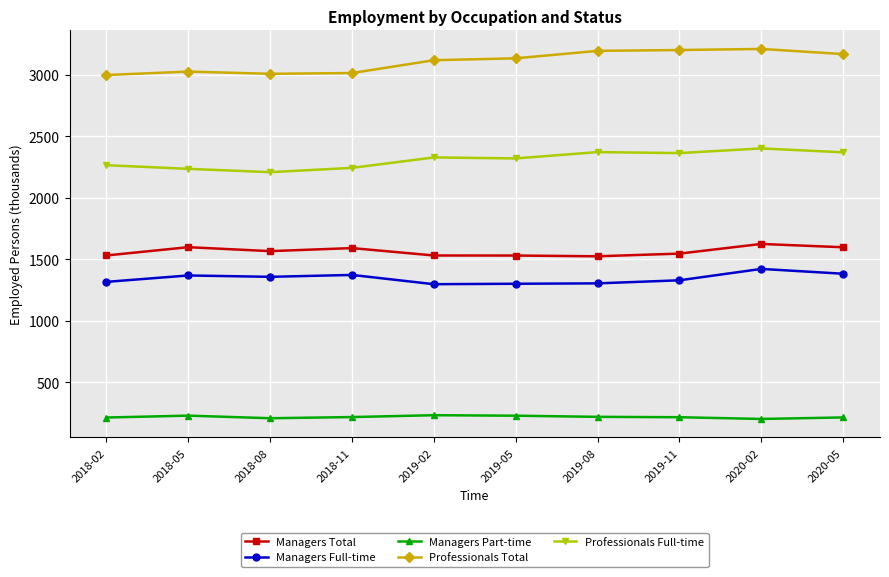

What is the difference between the Professionals Full-time values at 2018-11 and 2018-02?

21.6